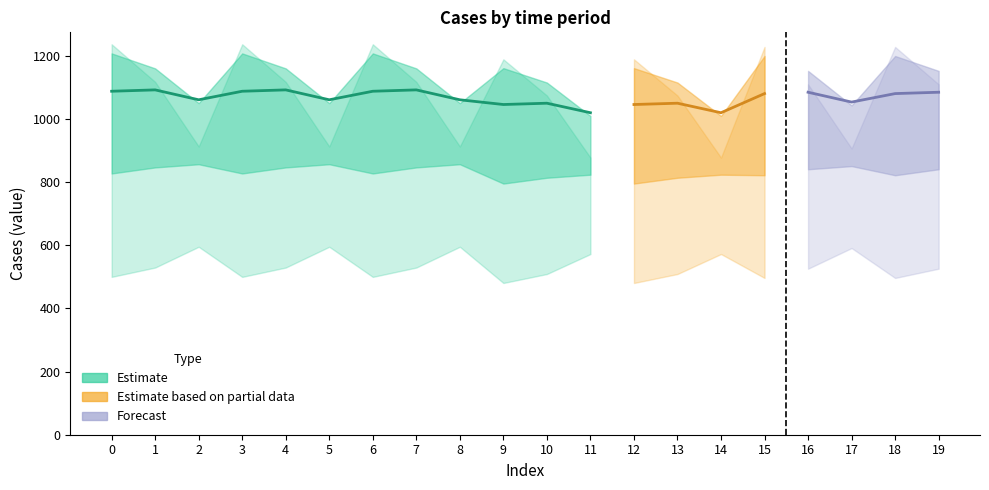

Does the chart have visible grid lines?

No